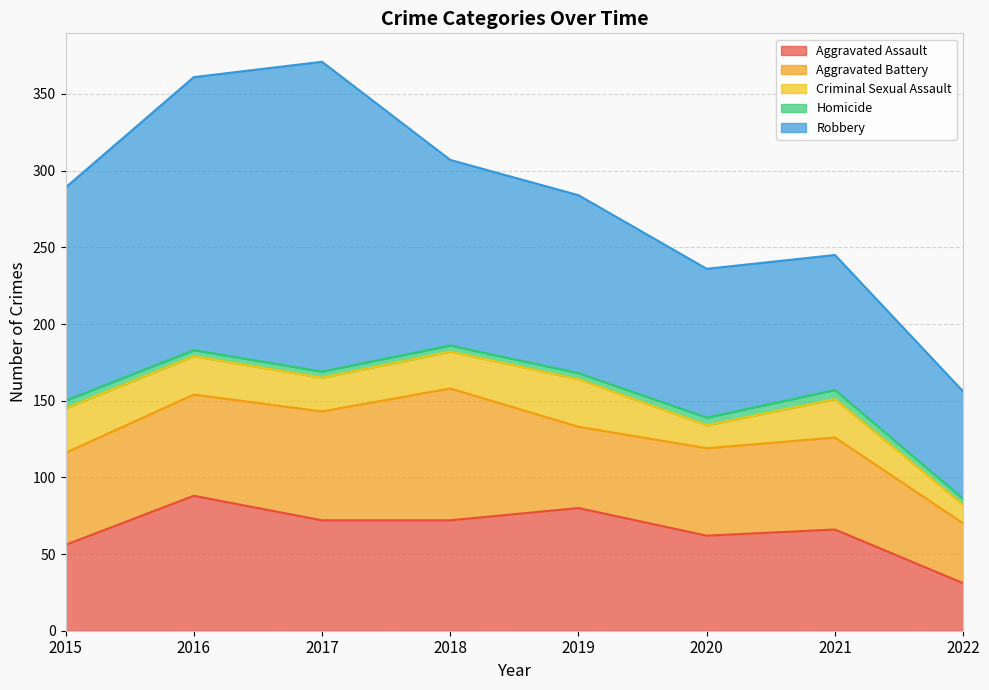

True or false: Aggravated Assault and Homicide cross at least once.

False